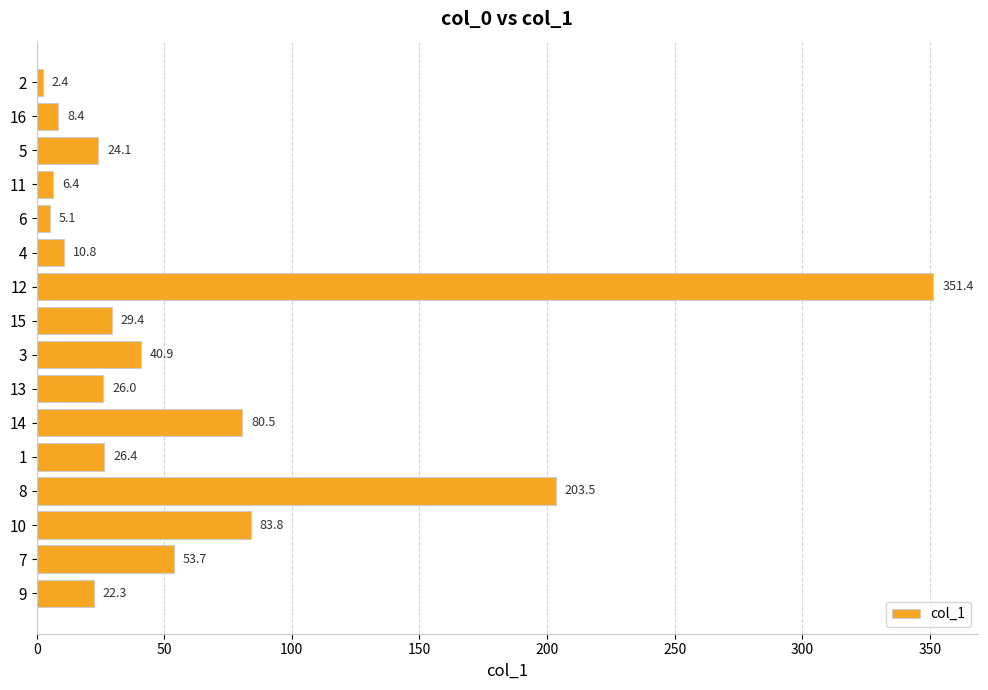

Rank the categories by value from lowest to highest.

2, 6, 11, 16, 4, 9, 5, 13, 1, 15, 3, 7, 14, 10, 8, 12